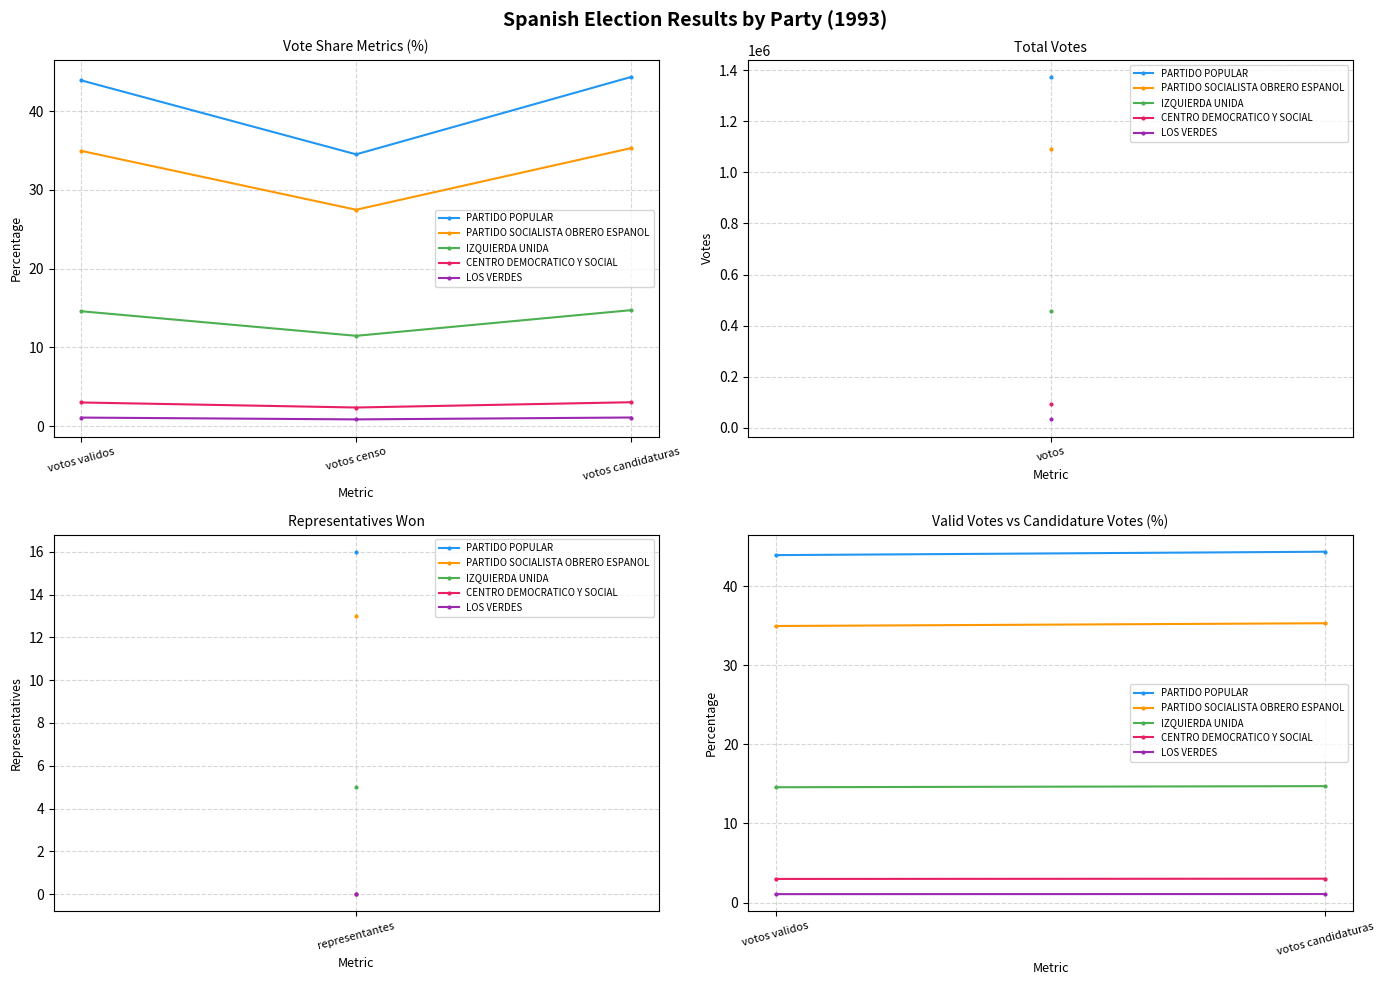

What is the sum of all IZQUIERDA UNIDA values?

40.8